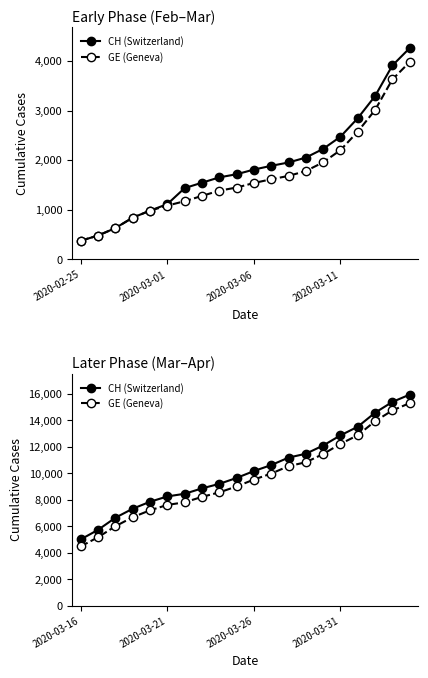

How many data points in GE (Geneva) are less than 9520?

10